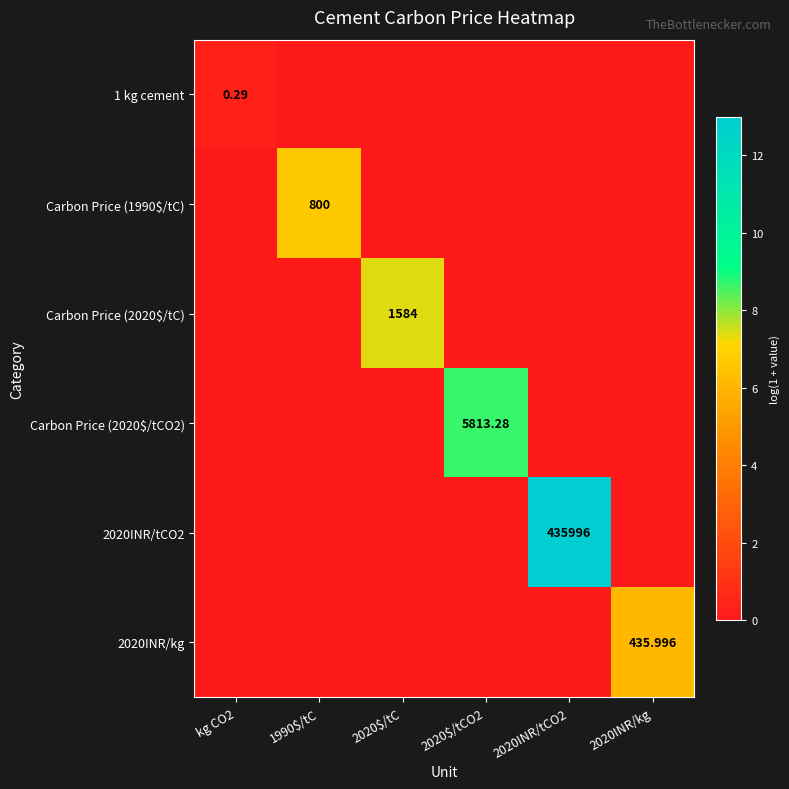

The 1 kg cement series shows 0.0 at 2020$/tC. True or false?

True